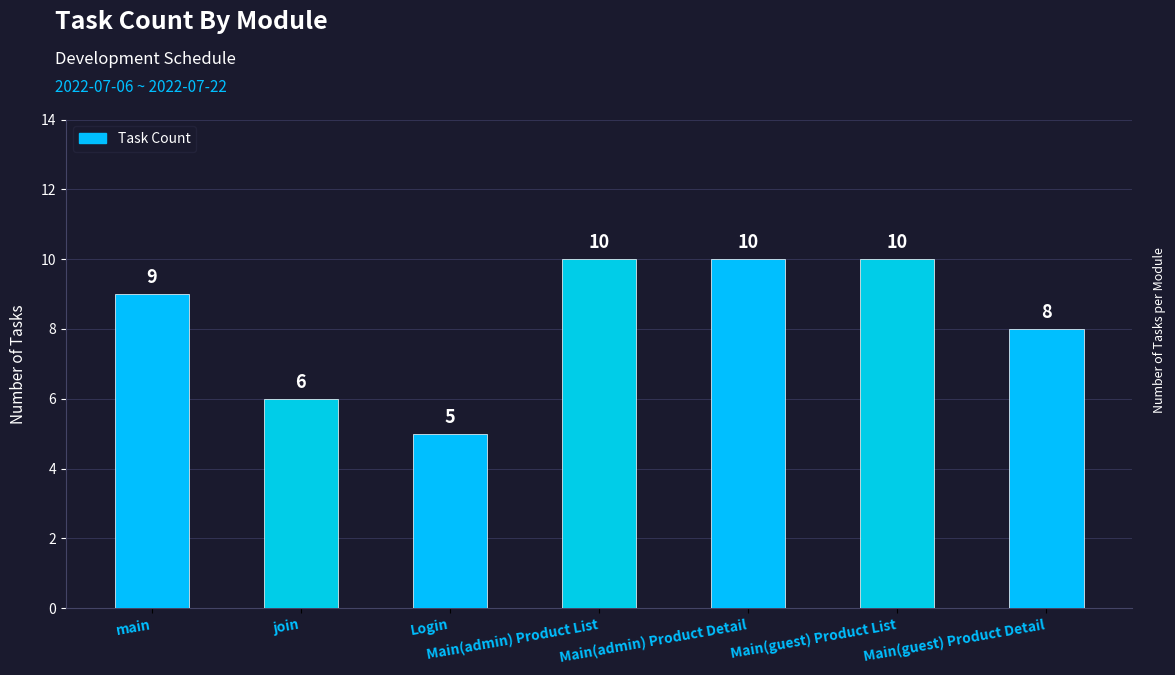

Which label corresponds to the smallest value in the chart?

Login